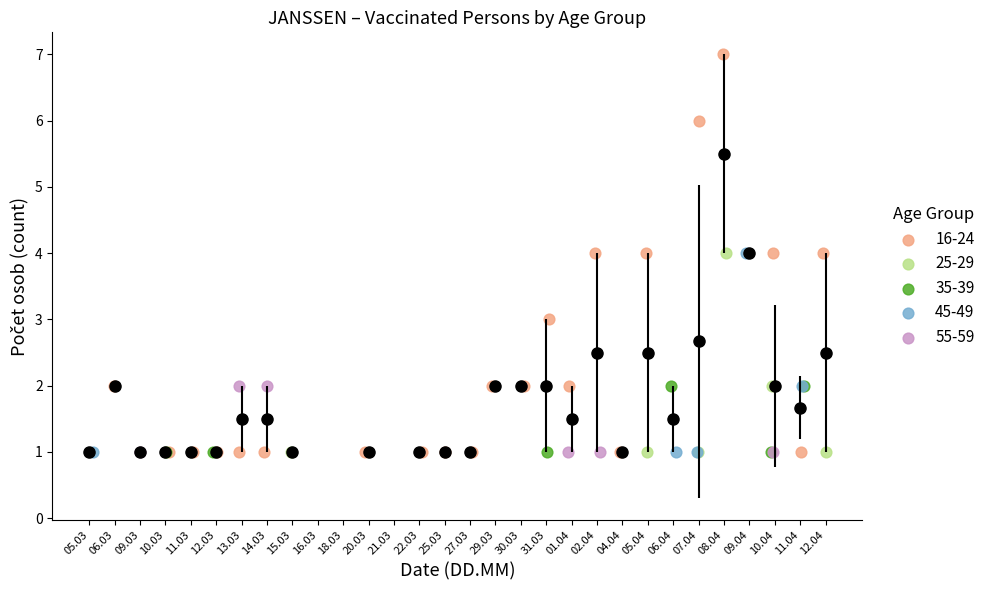

Which series has the widest spread of Y values?

16-24